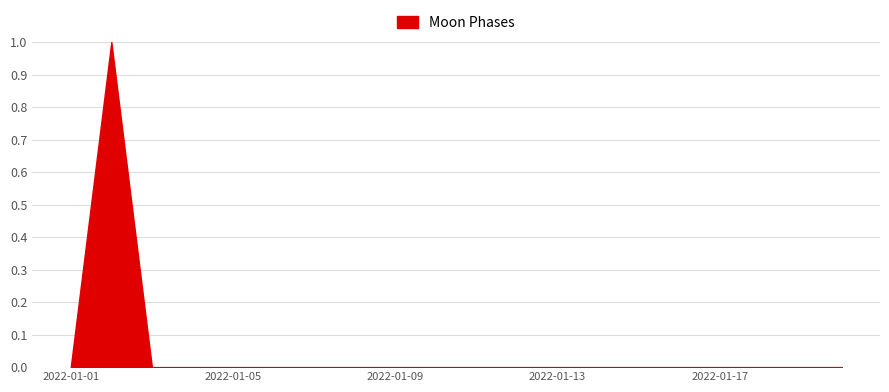

What is the greatest value displayed?

1